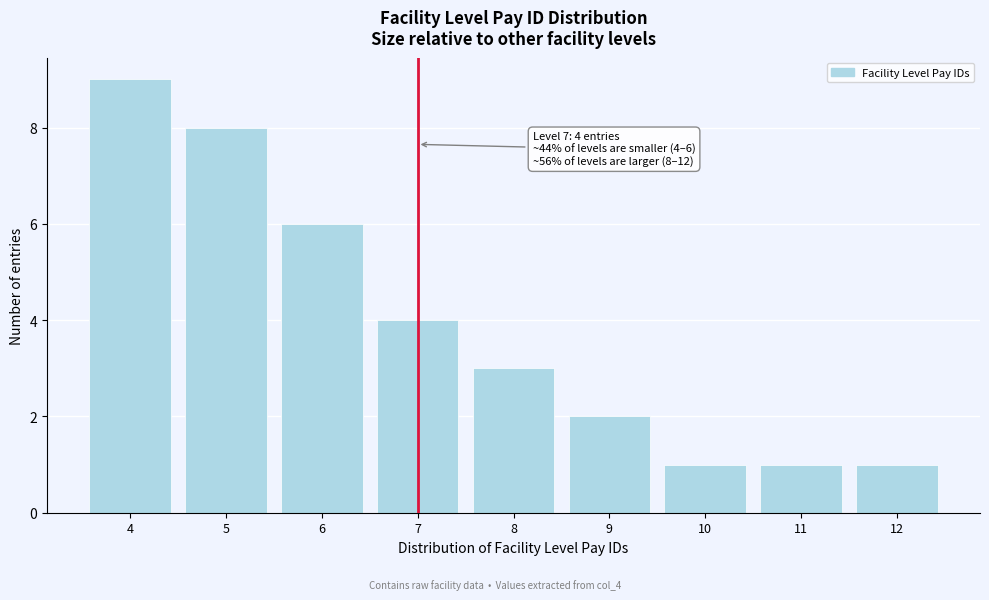

Reading right to left, transcribe all the data shown in this chart.

12=1	11=1	10=1	9=2	8=3	7=4	6=6	5=8	4=9